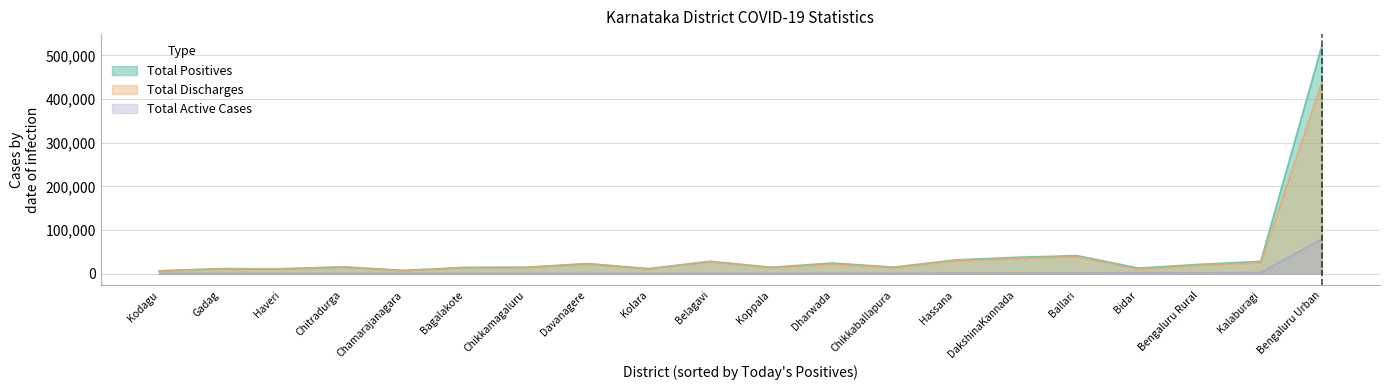

At which category is the sum across all series the highest?

Bengaluru Urban